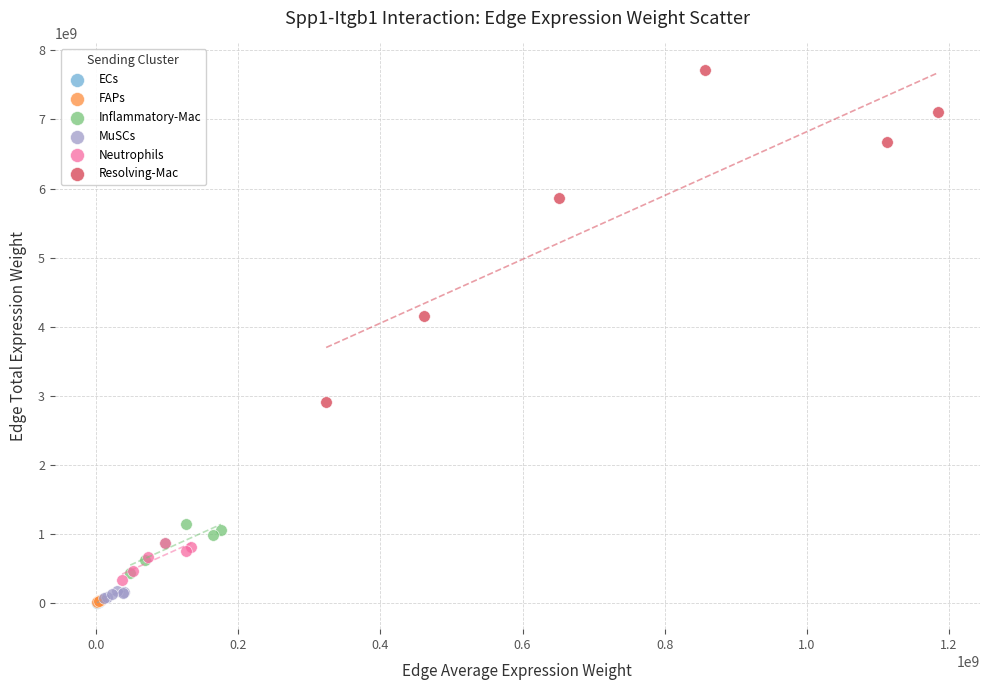

Which series has the largest Y range (max minus min)?

Resolving-Mac